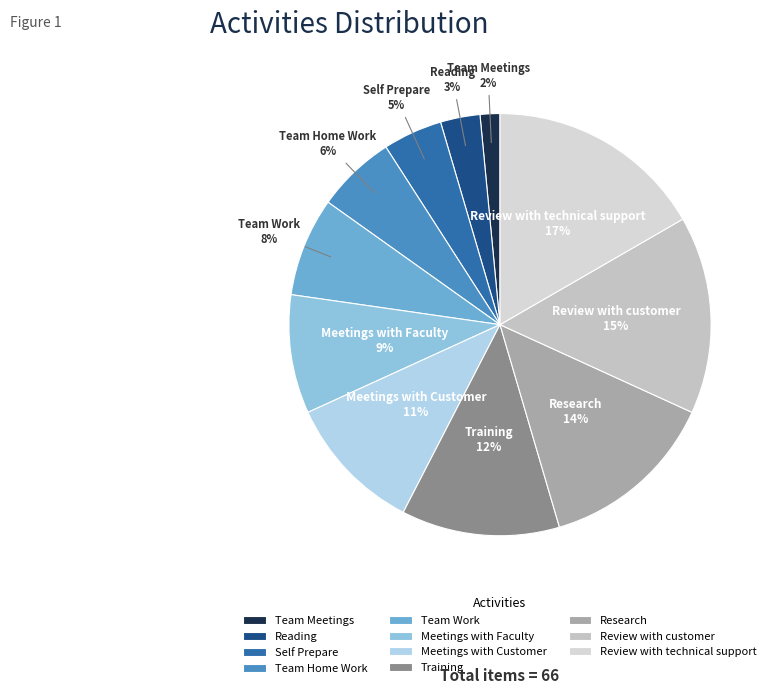

To the nearest percent, what portion does Team Meetings represent?

2%